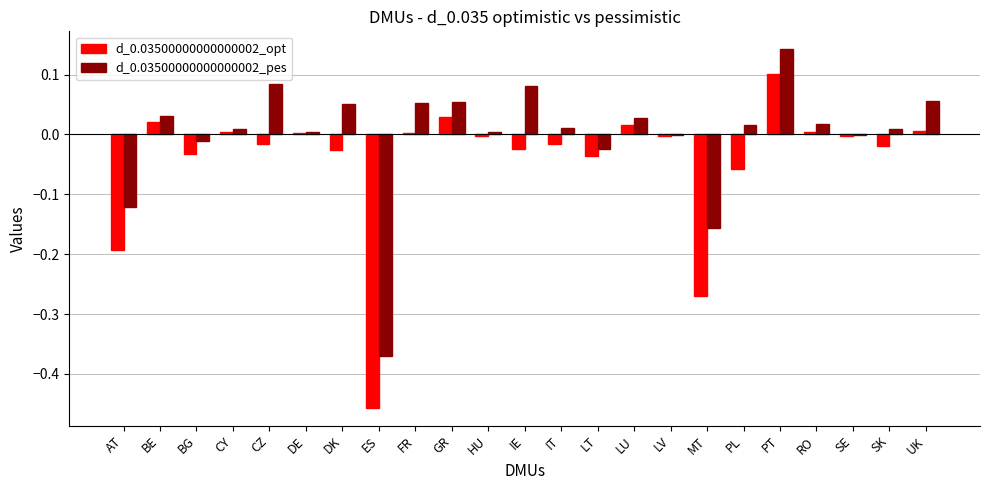

Which series has the largest total across all categories?

d_0.03500000000000002_pes